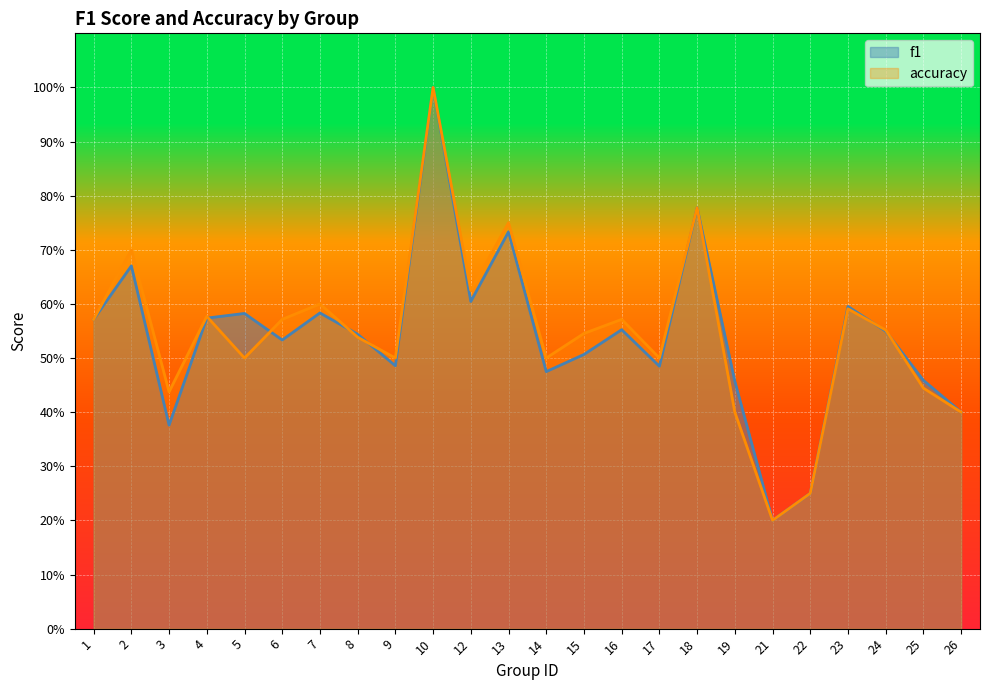

After their last crossing, which series has the higher values: f1 or accuracy?

f1